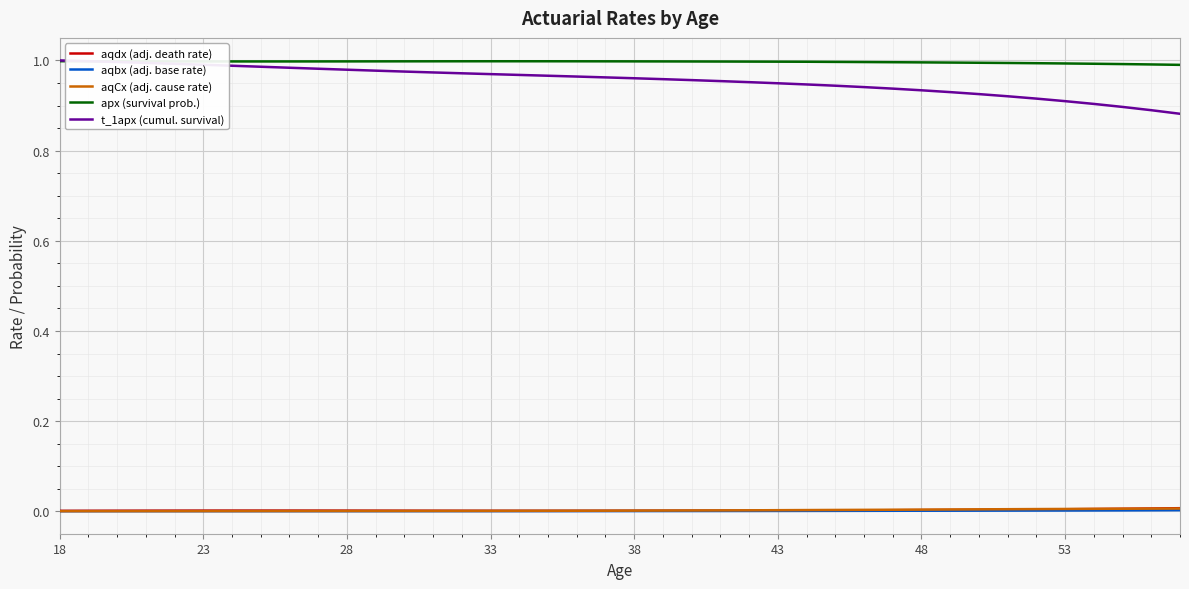

True or false: t_1apx (cumul. survival) and aqCx (adj. cause rate) cross at least once.

False